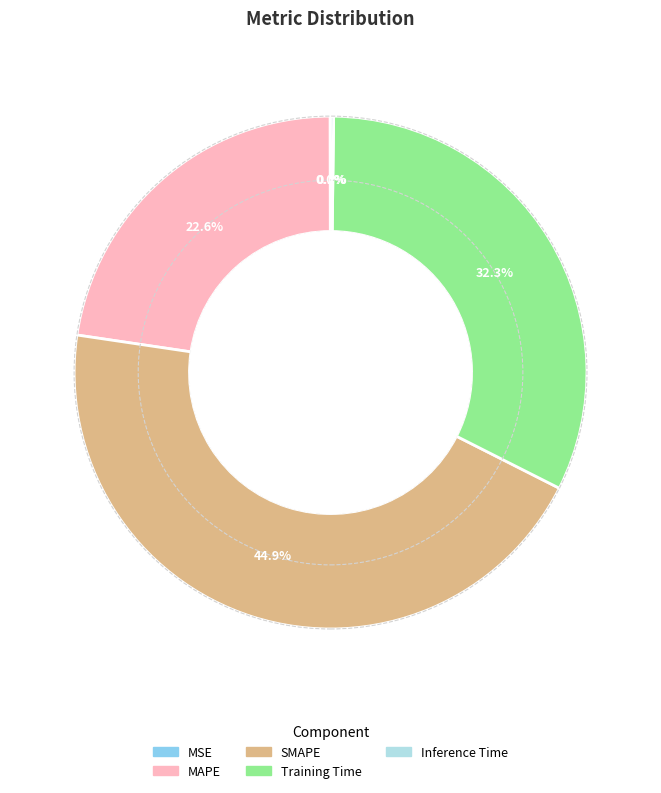

Between SMAPE and Training Time, which is larger?

SMAPE